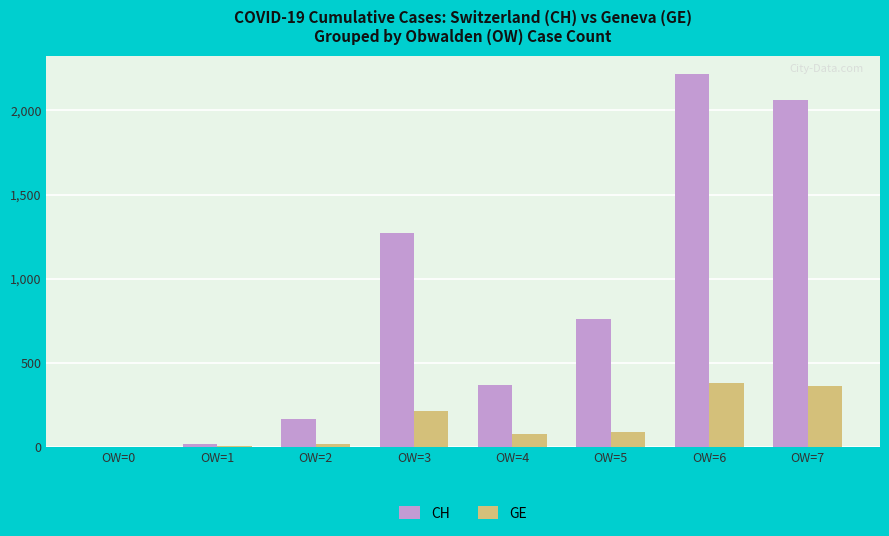

How many series are shown in this chart?

2